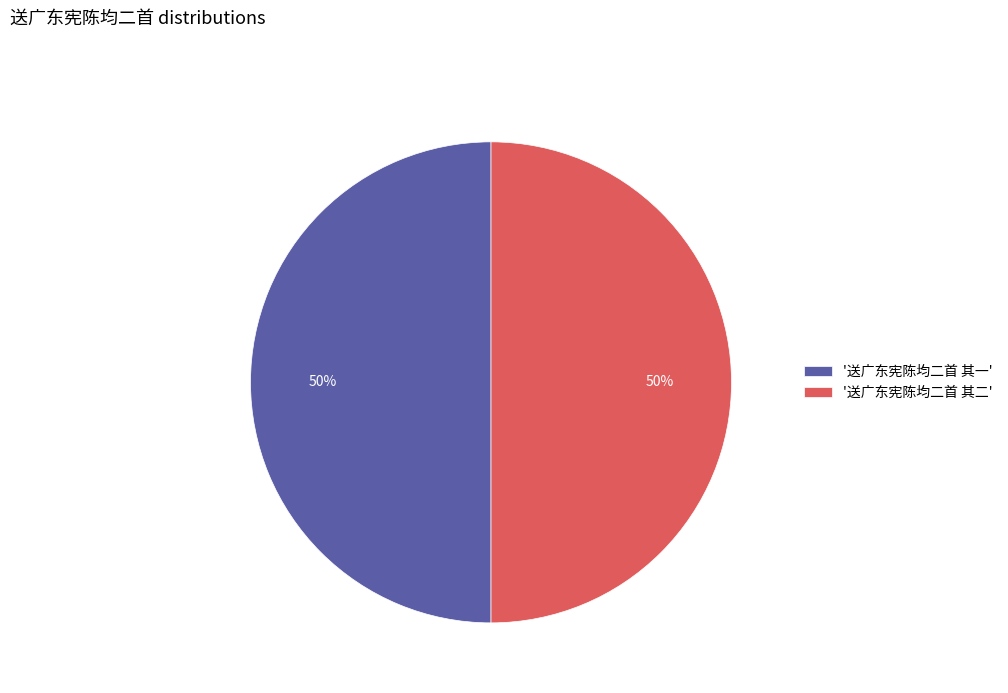

True or false: '送广东宪陈均二首 其一' accounts for 50% of the total.

True